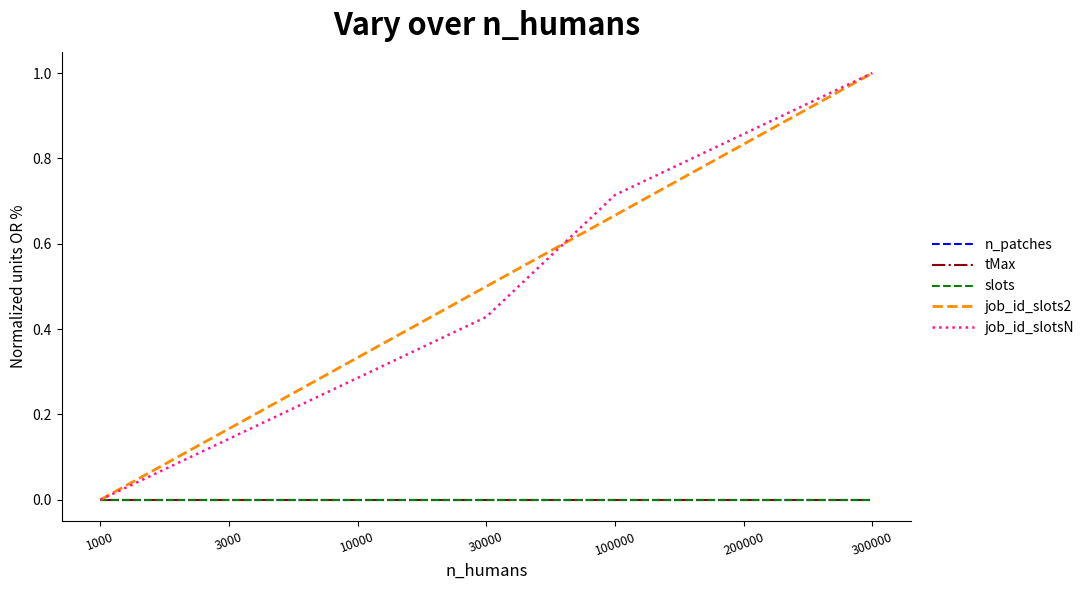

Does the chart have visible grid lines?

No